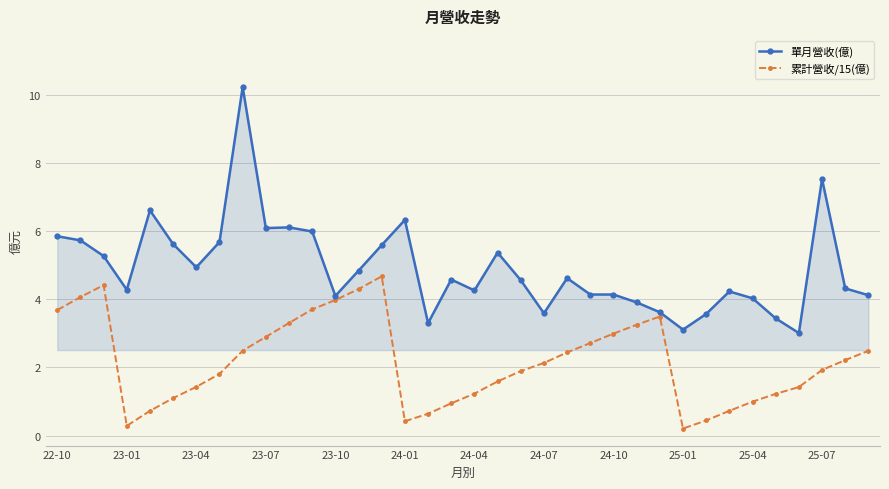

Which series has the widest spread of values?

單月營收(億)